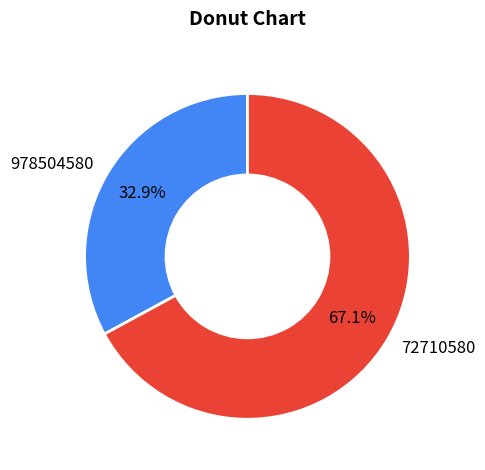

To the nearest percent, what is the combined percentage of 978504580 and 72710580?

100%